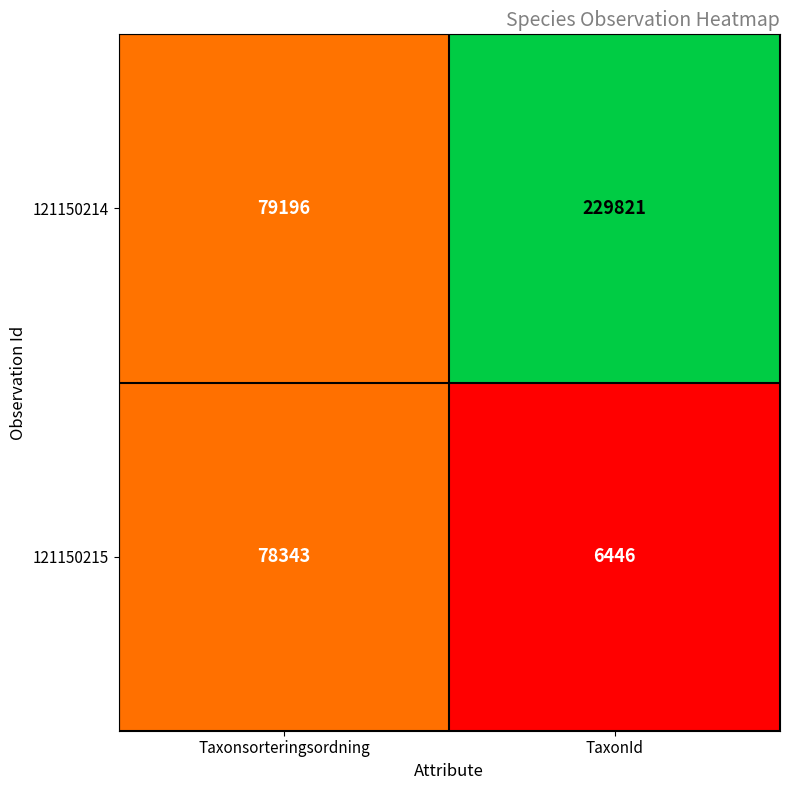

What is the sum of the 121150215 values at Taxonsorteringsordning and TaxonId?

84789